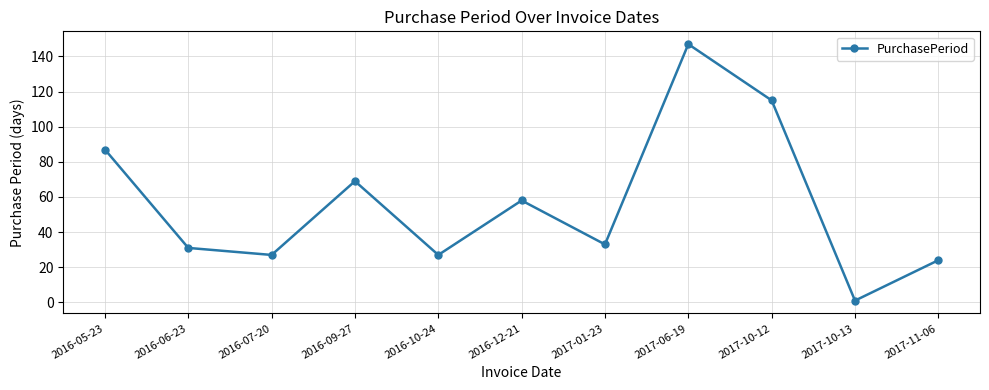

At which category does the chart reach its minimum across all series?

2017-10-13